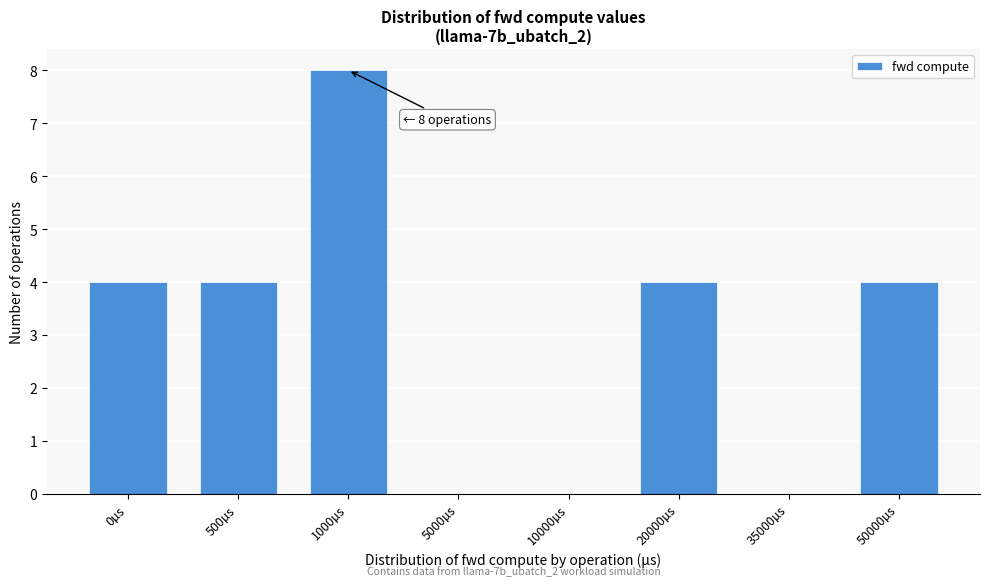

Reading left to right, what are all the values shown in this chart?

0µs=4	500µs=4	1000µs=8	5000µs=0	10000µs=0	20000µs=4	35000µs=0	50000µs=4